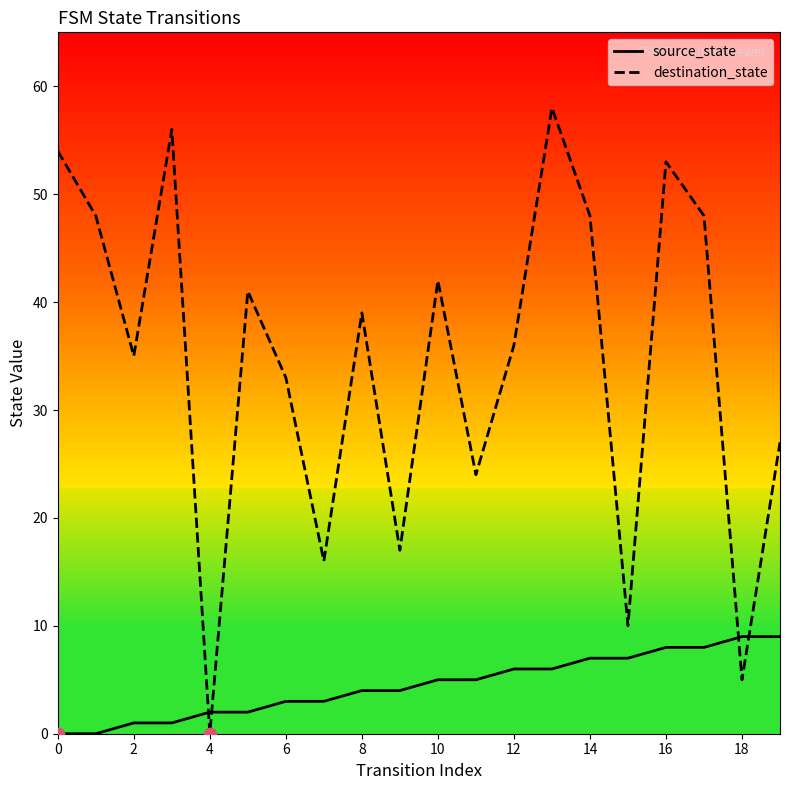

List the series in order of their overall mean, lowest first.

source_state, destination_state